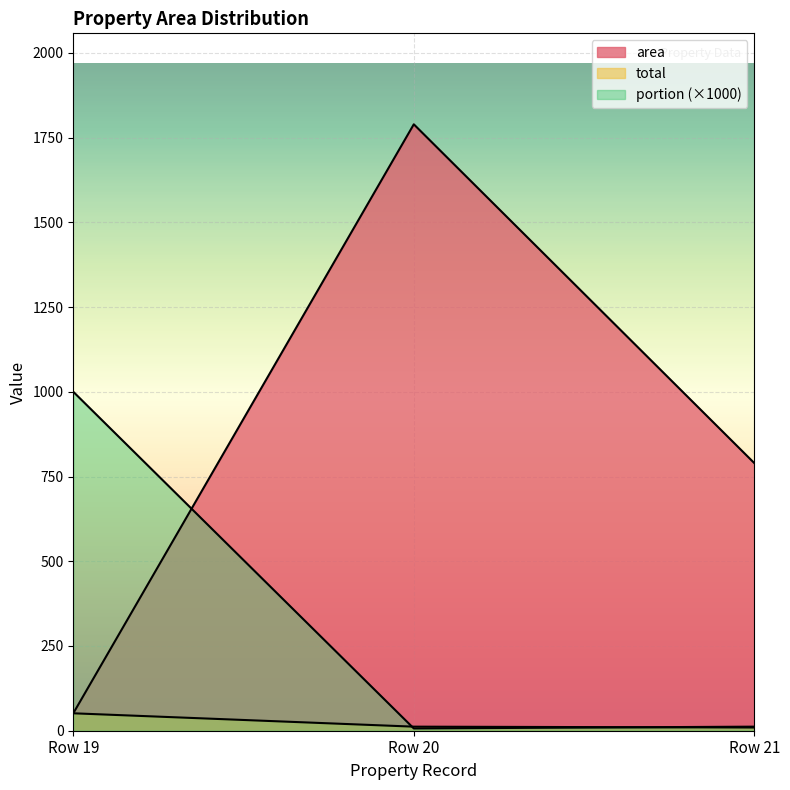

What is the value of the portion point at the 2nd from the left?

6.7